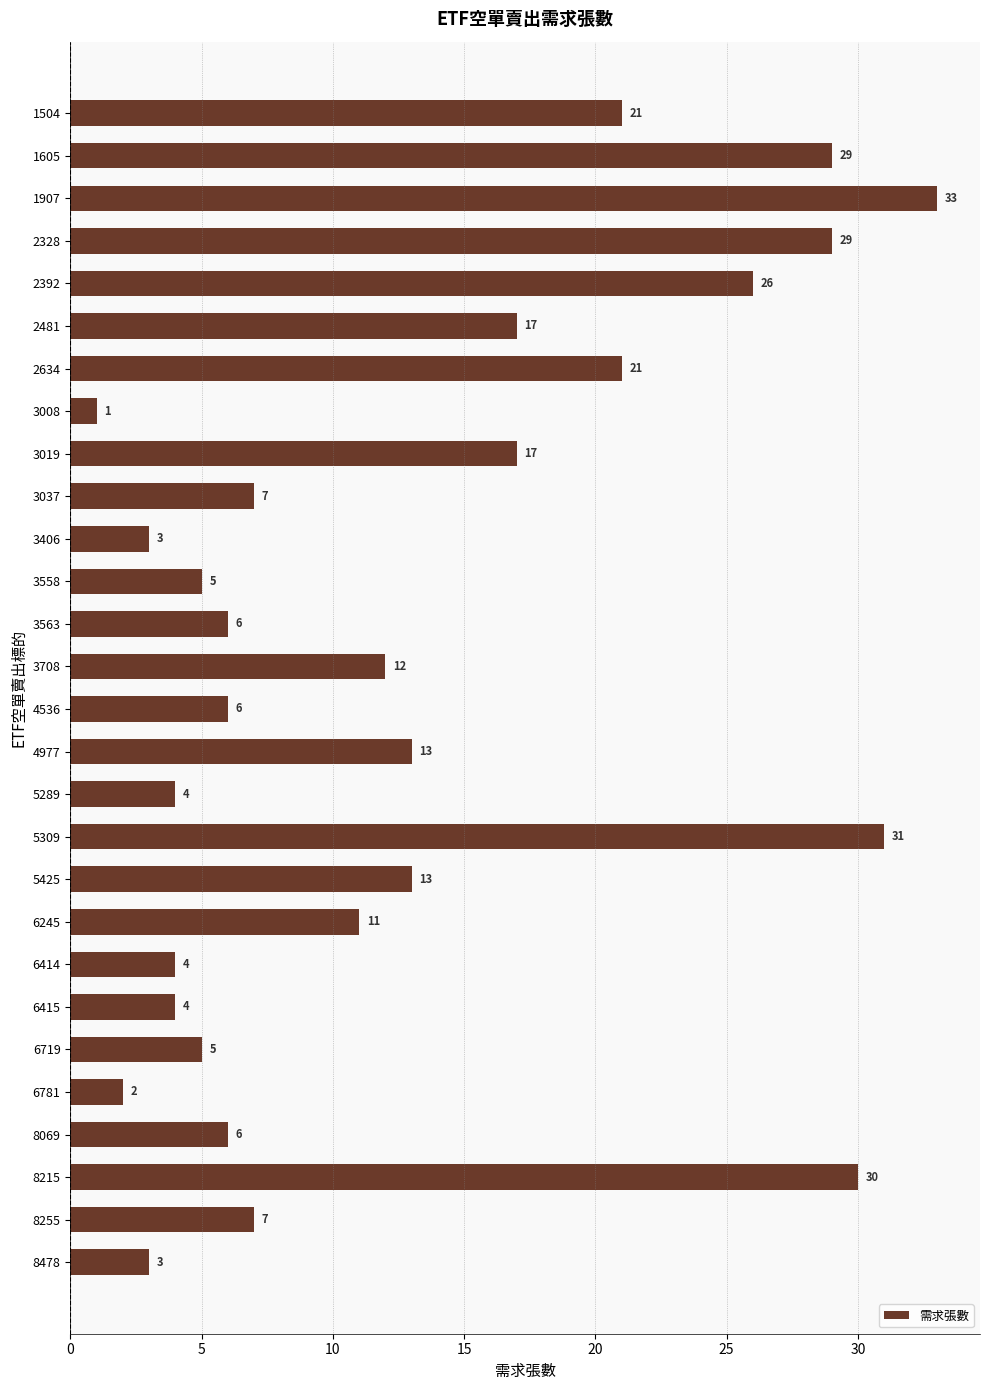

What is the average value?

13